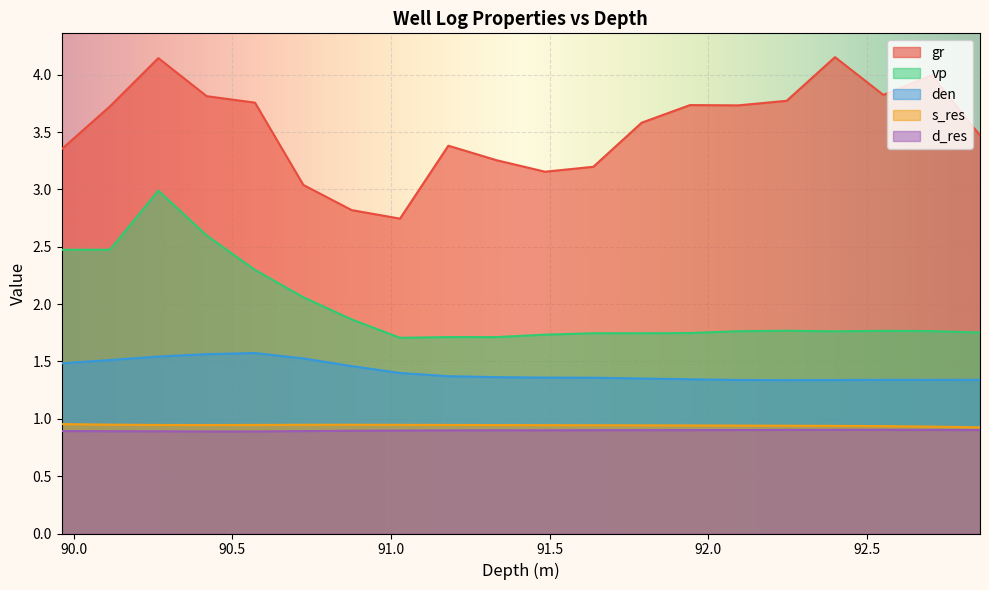

Does the chart display data point markers on the line(s)?

No